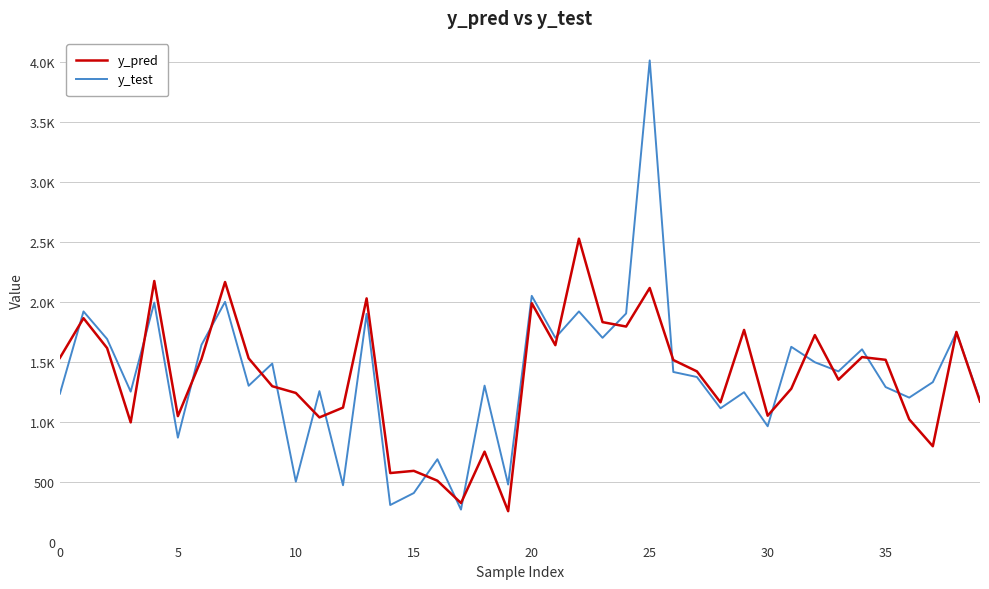

How many interior local valleys does the y_pred series have?

12